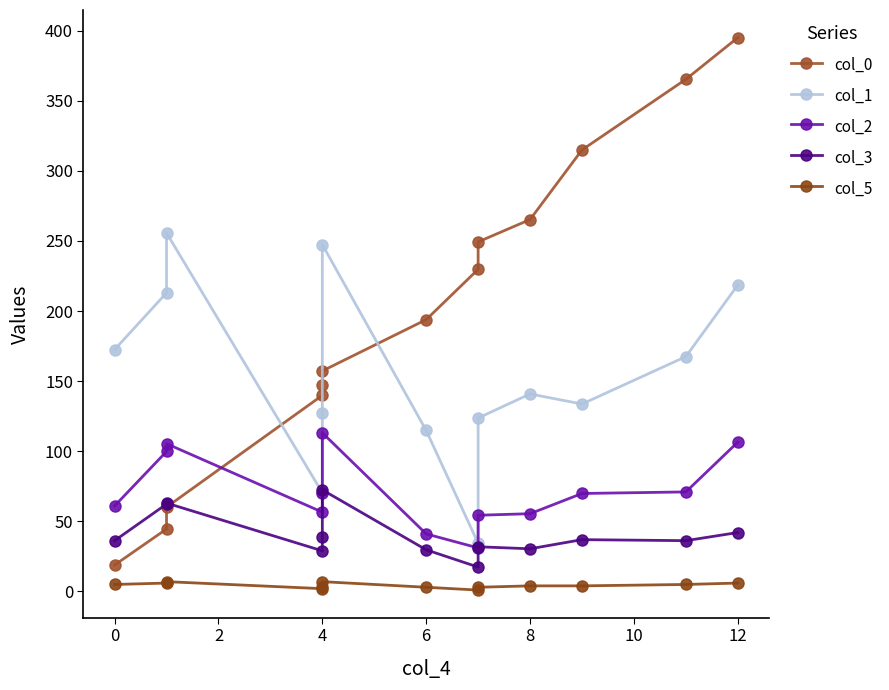

Rank the series by their average value, from highest to lowest.

col_0, col_1, col_2, col_3, col_5